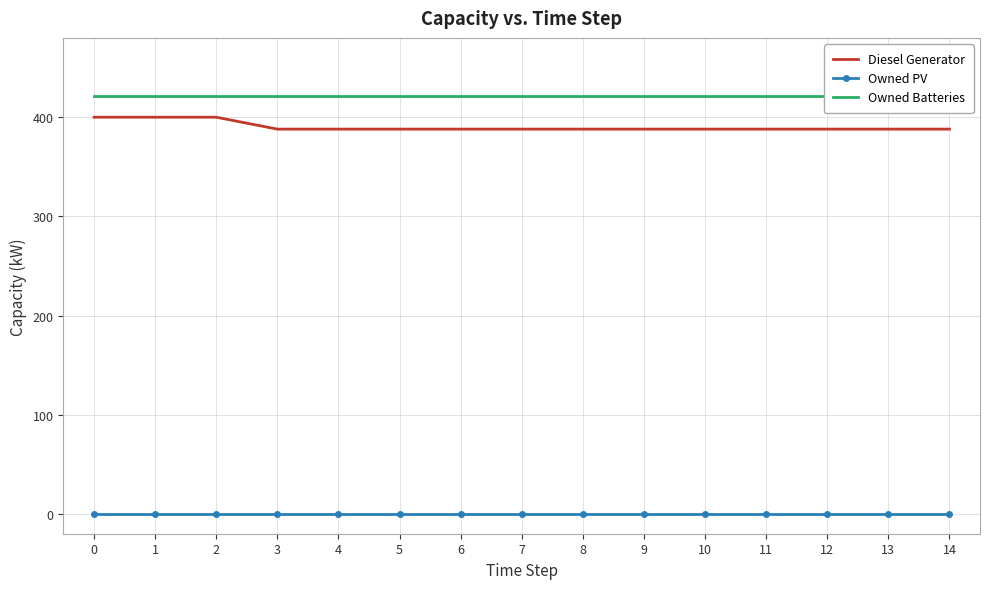

What are all the series names shown in the legend?

Diesel Generator, Owned PV, Owned Batteries